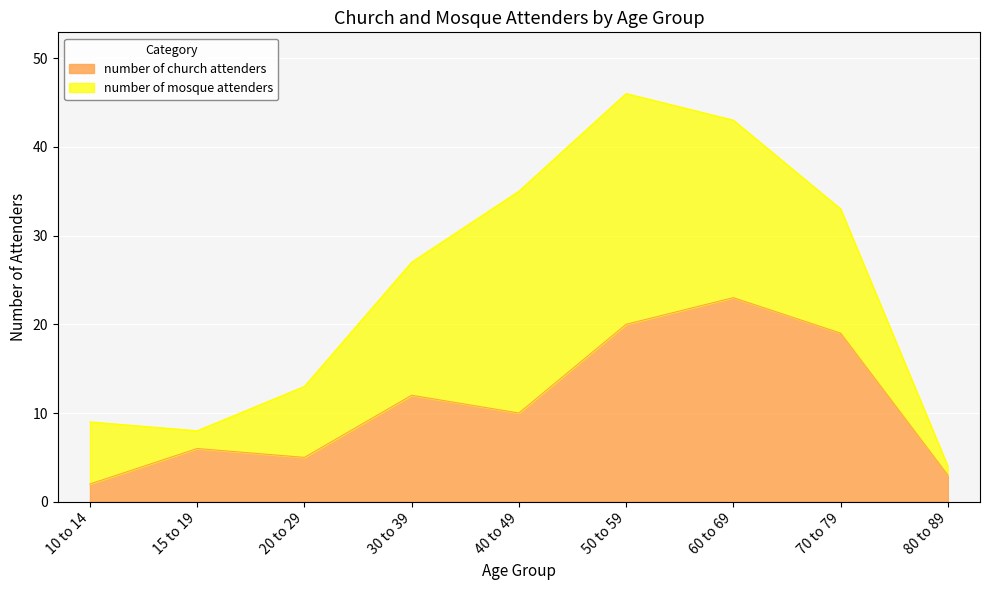

Where does the data first go above 10?

30 to 39